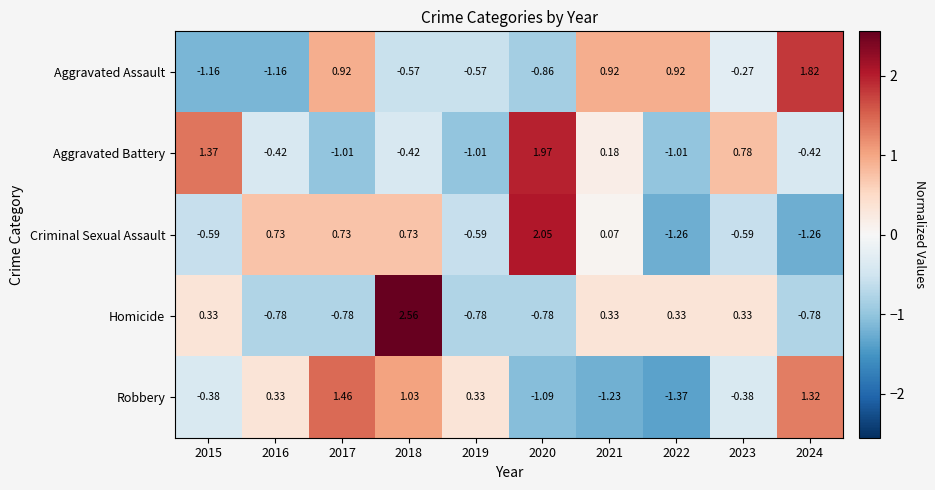

Rank the series at 2023 from highest to lowest value.

Aggravated Battery, Homicide, Aggravated Assault, Robbery, Criminal Sexual Assault